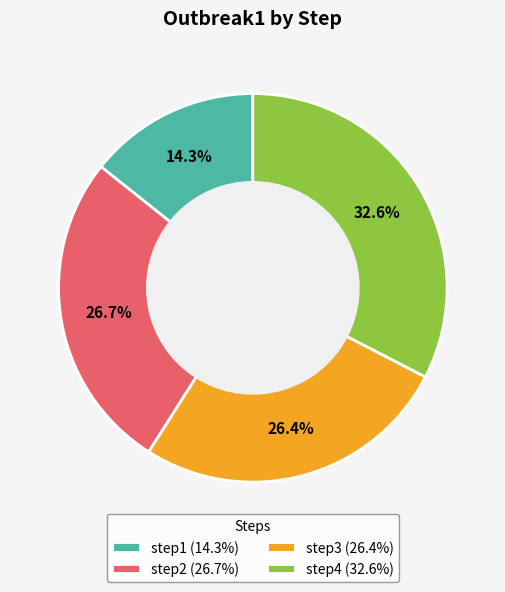

Count the number of slices in the pie.

4